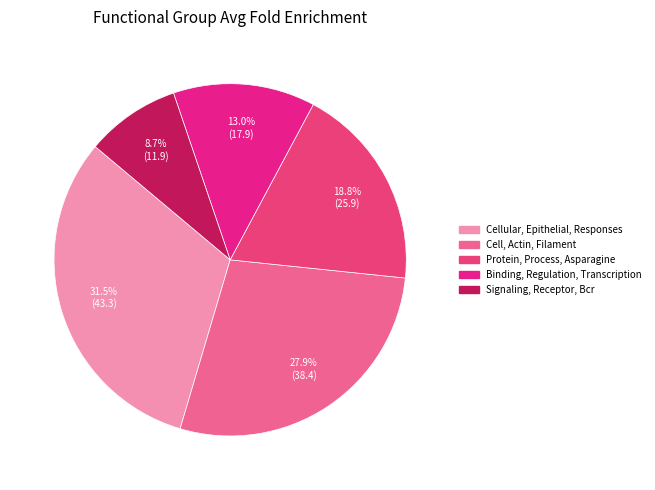

Combined, do Protein, Process, Asparagine and Cellular, Epithelial, Responses account for over 50%?

Yes